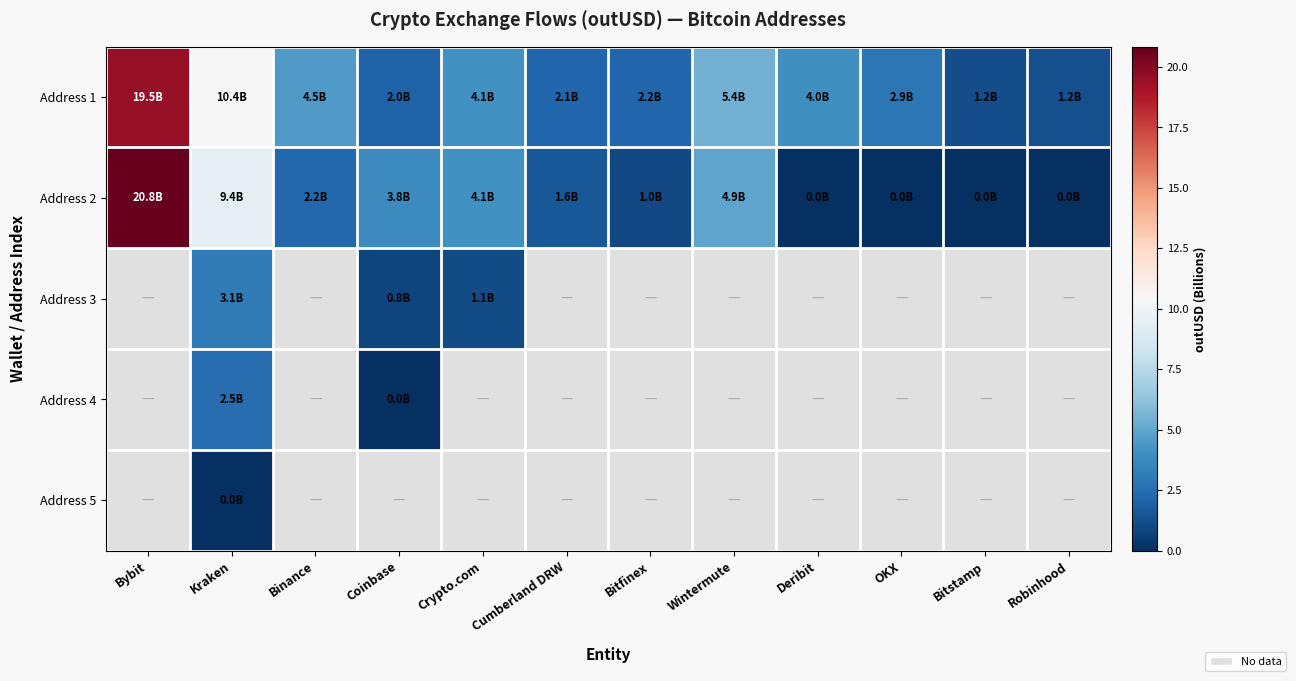

Rank the series by their average value, from highest to lowest.

Address 1, Address 2, Address 3, Address 4, Address 5